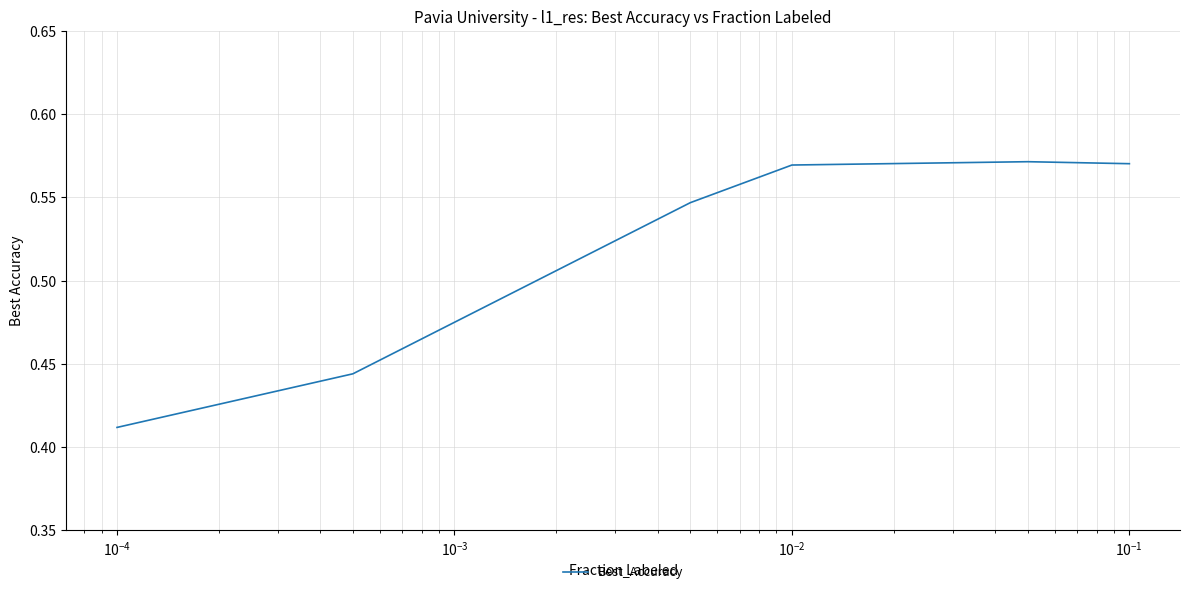

How many interior local peaks (higher than both neighbors) does the data have?

1